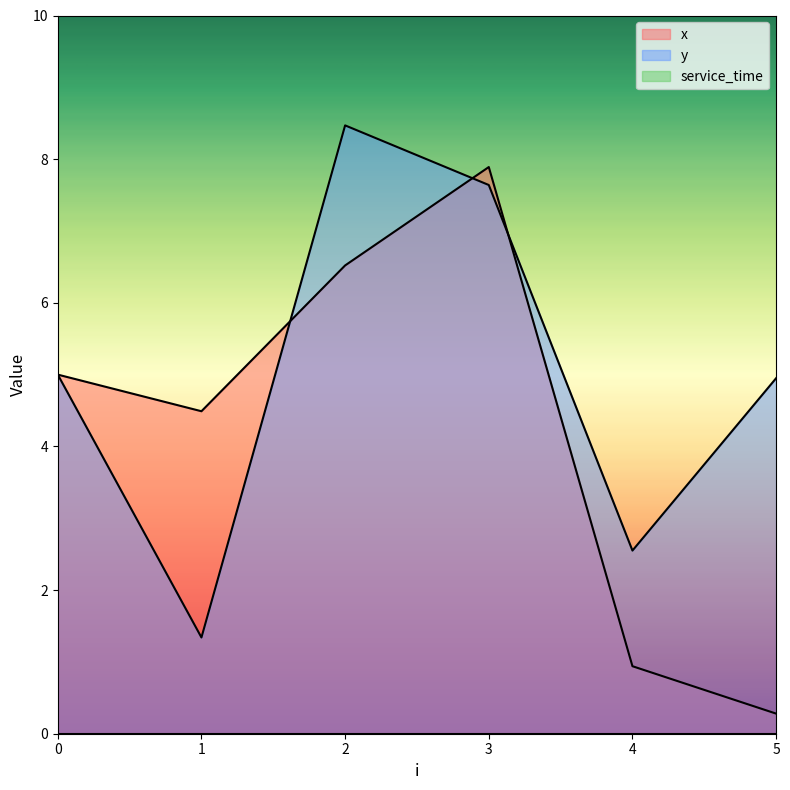

The x series shows 0.9 at 4. True or false?

True